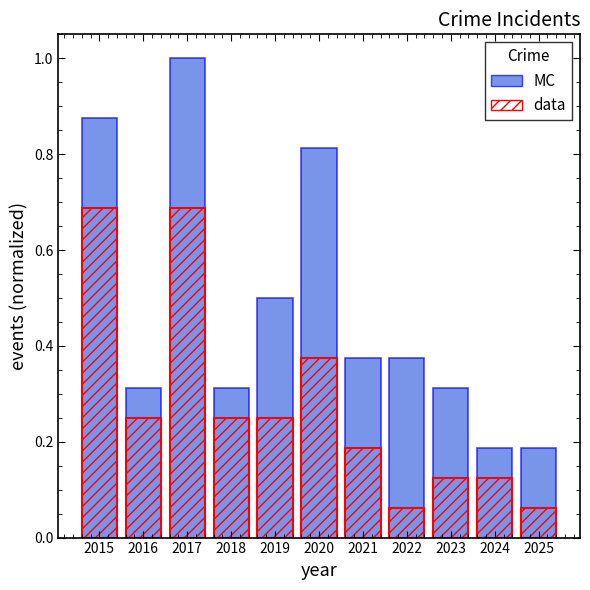

The MC (Total) series shows 0.1 at 2024. True or false?

False